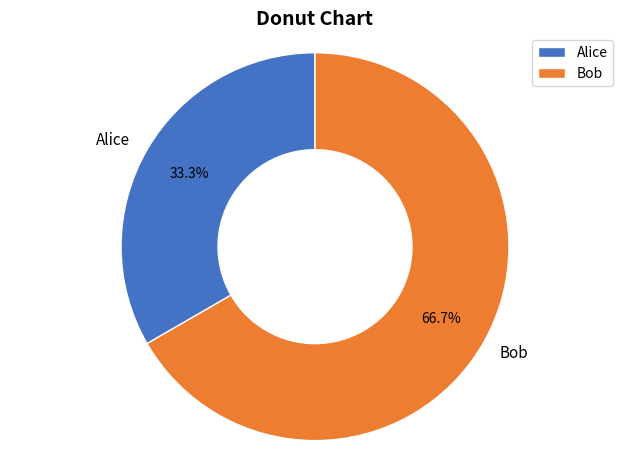

What is the majority slice?

Bob